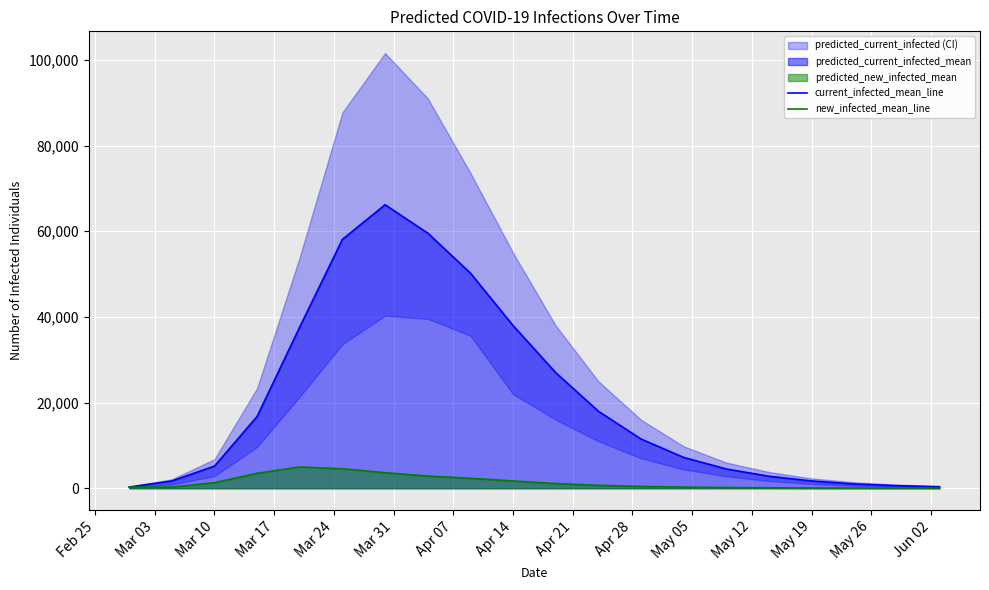

How many lines are shown in the chart?

2